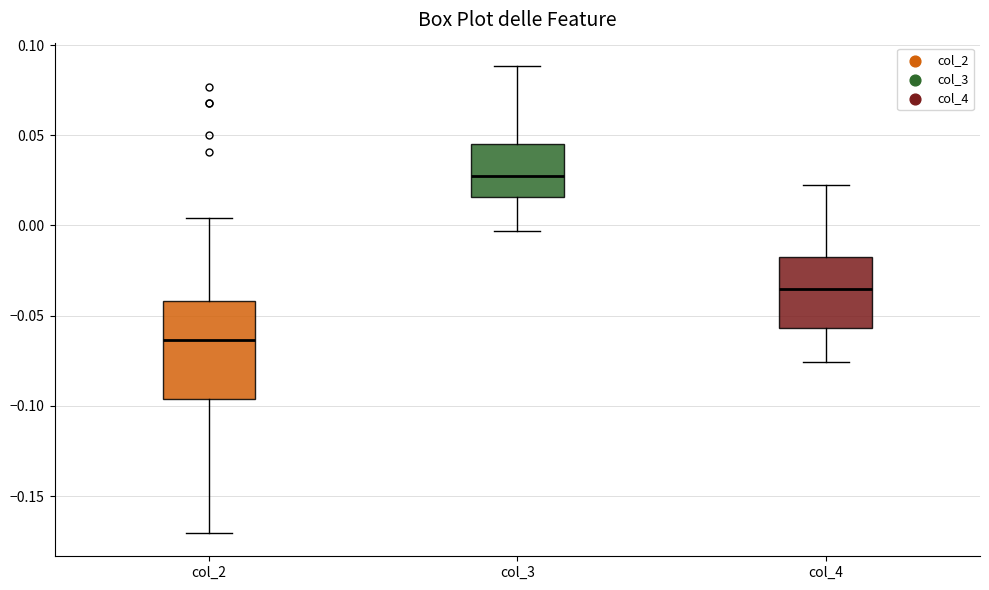

Reading left to right, transcribe this box plot: for each box, give where its median line is, the range the box spans, and where its two whiskers end, as read against the y-axis. The values are not printed on the chart, so give them approximately, as read against the axis.

col_2: median -0.065, box -0.095 to -0.040, whiskers -0.170 to 0.005
col_3: median 0.030, box 0.015 to 0.045, whiskers -0.005 to 0.090
col_4: median -0.035, box -0.055 to -0.020, whiskers -0.075 to 0.020